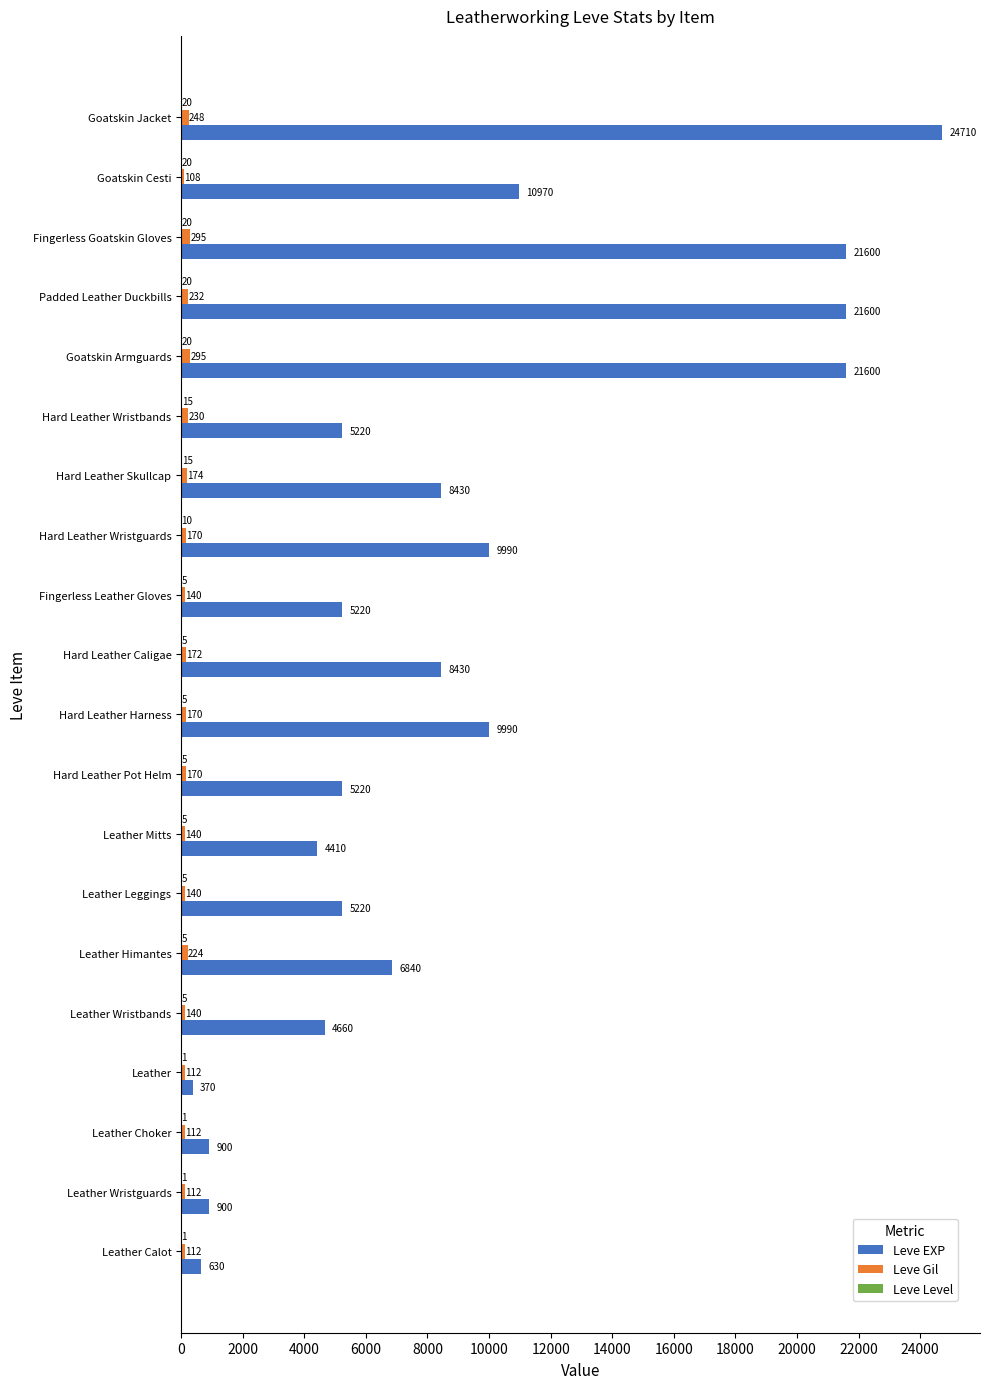

What is the sum of all Leve EXP values?

176910